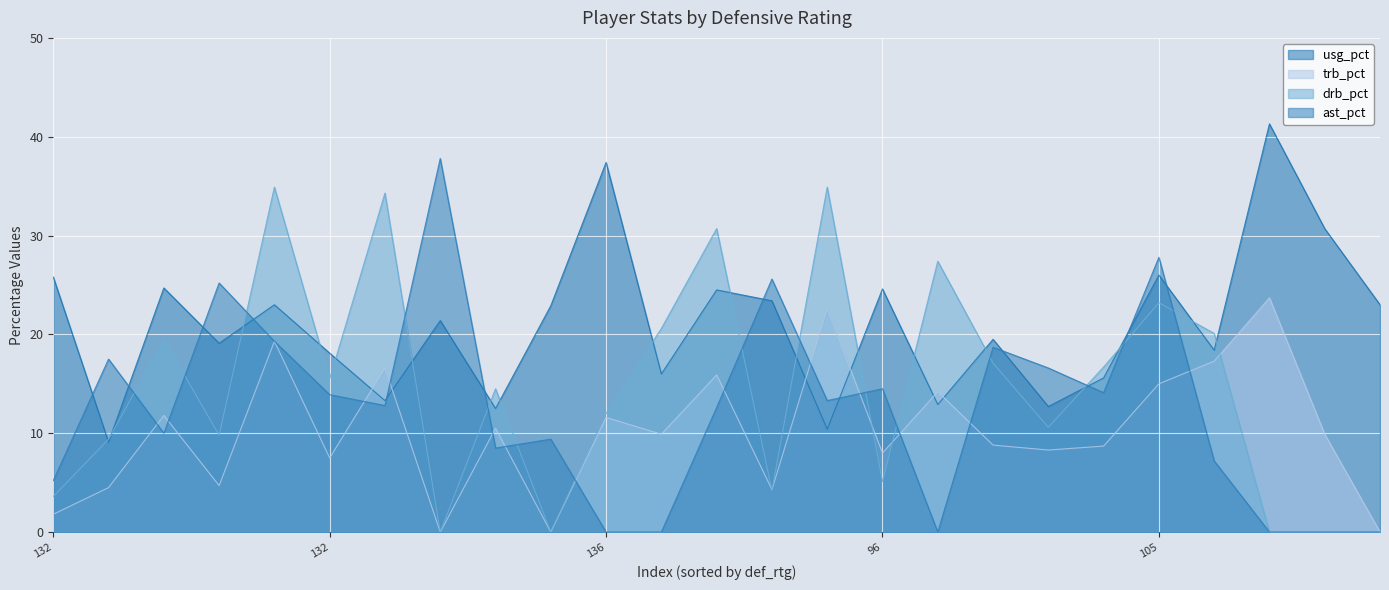

At how many categories does at least one series exceed 38?

1